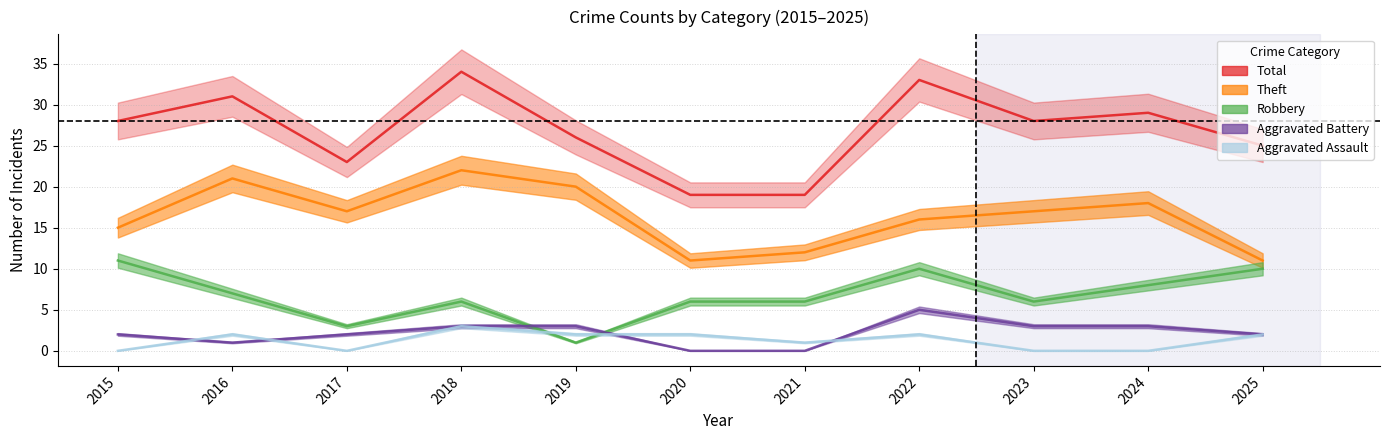

True or false: Total and Robbery intersect in this chart.

False